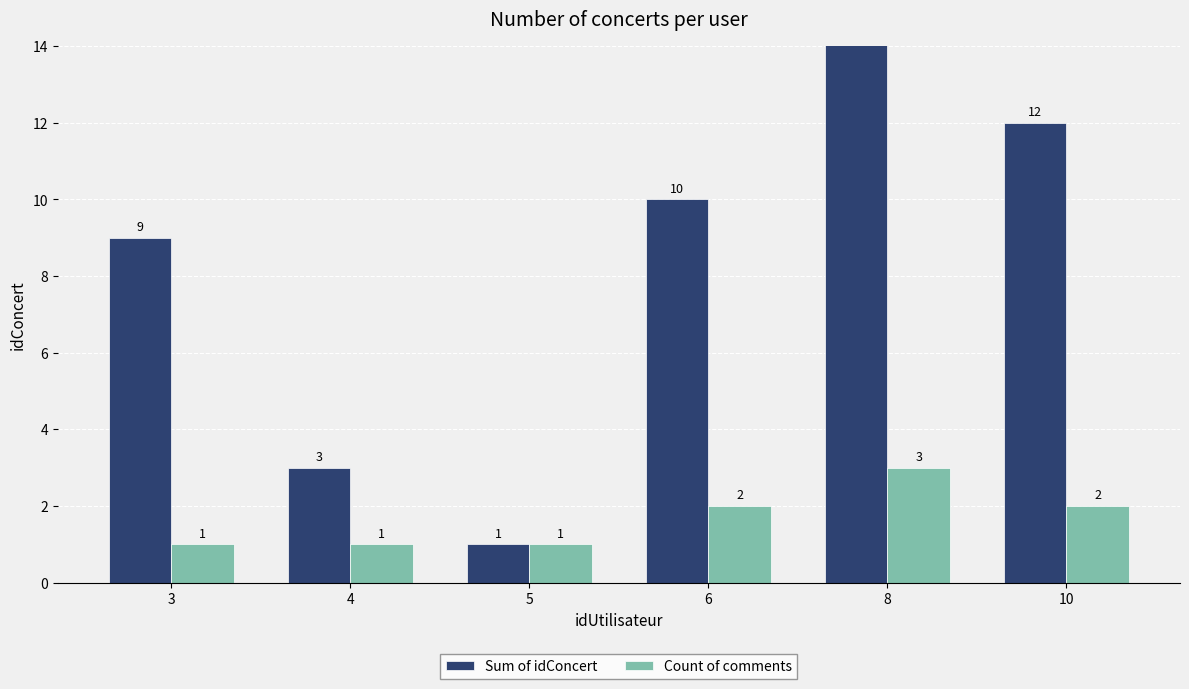

The value of Count of comments at 6 is 0. True or false?

False